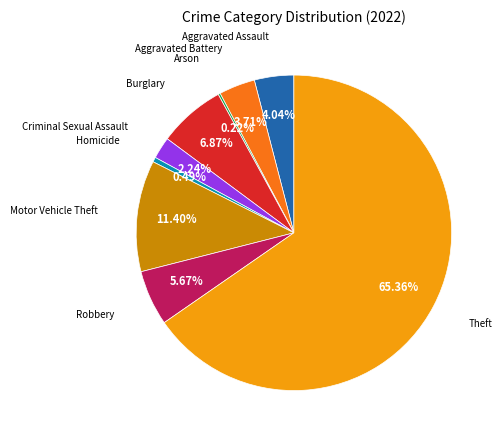

Is there any slice that represents more than half of the pie?

Yes